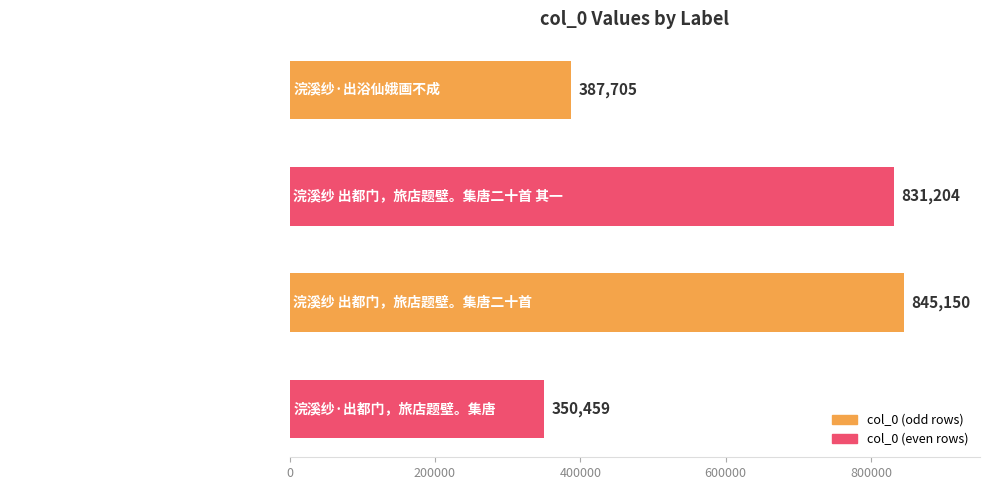

What is the average value?

603630